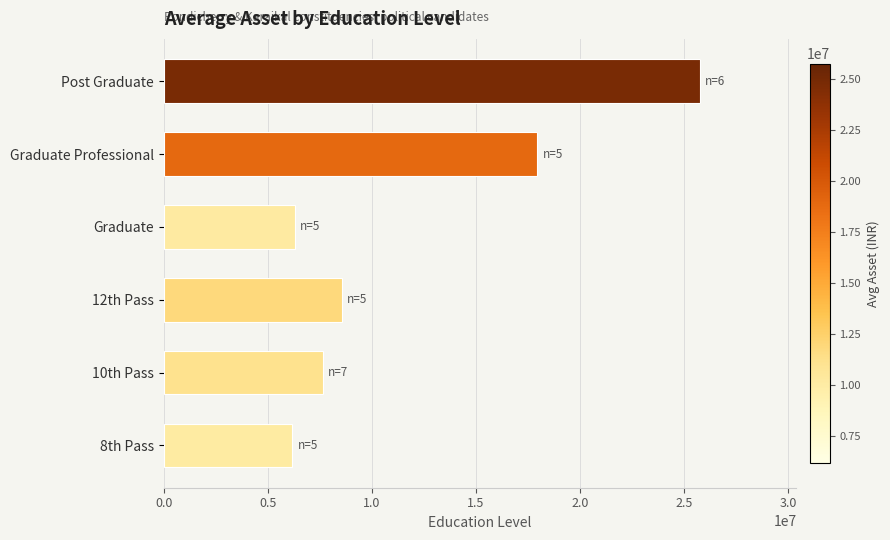

How many series are shown in this chart?

1